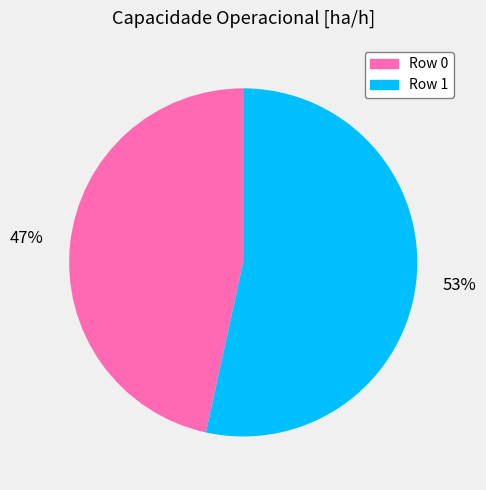

Combined, do Row 0 and Row 1 account for over 50%?

Yes